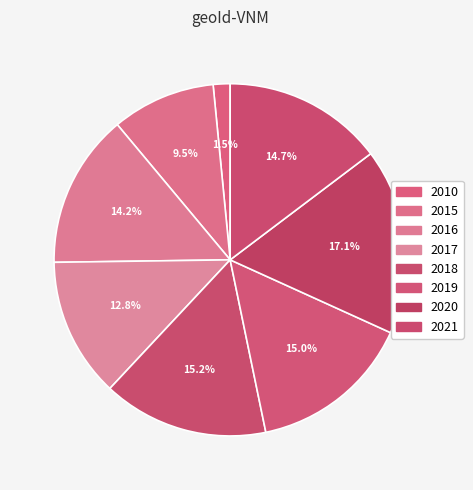

To the nearest percent, what is the average slice percentage?

13%